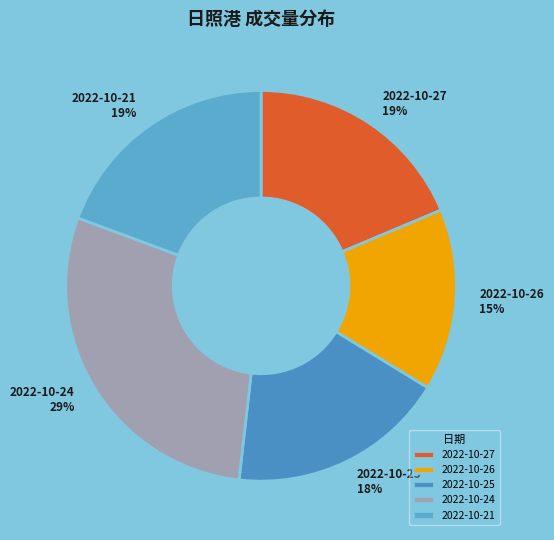

What is the largest slice in the pie chart?

2022-10-24